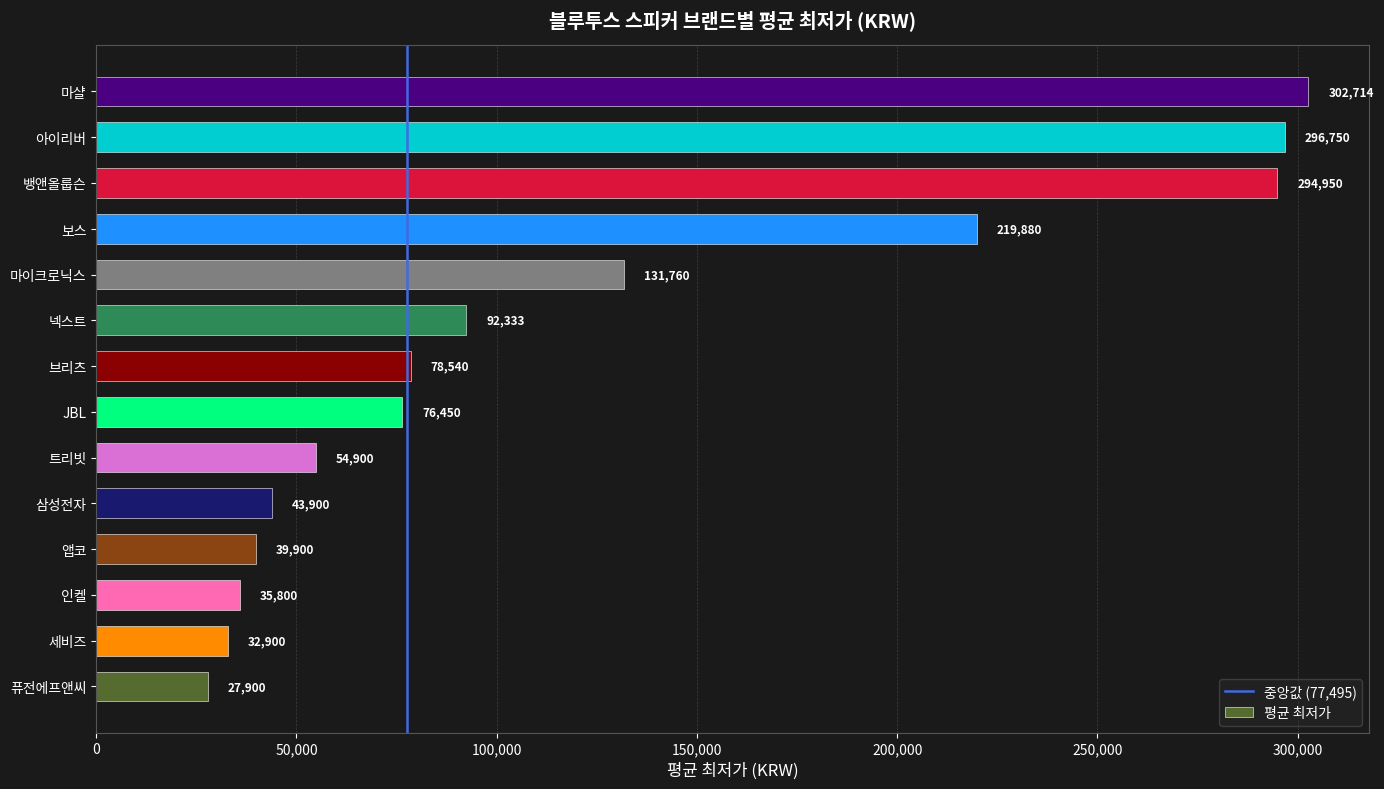

What is the sum of the values at 마샬 and 마이크로닉스?

434474